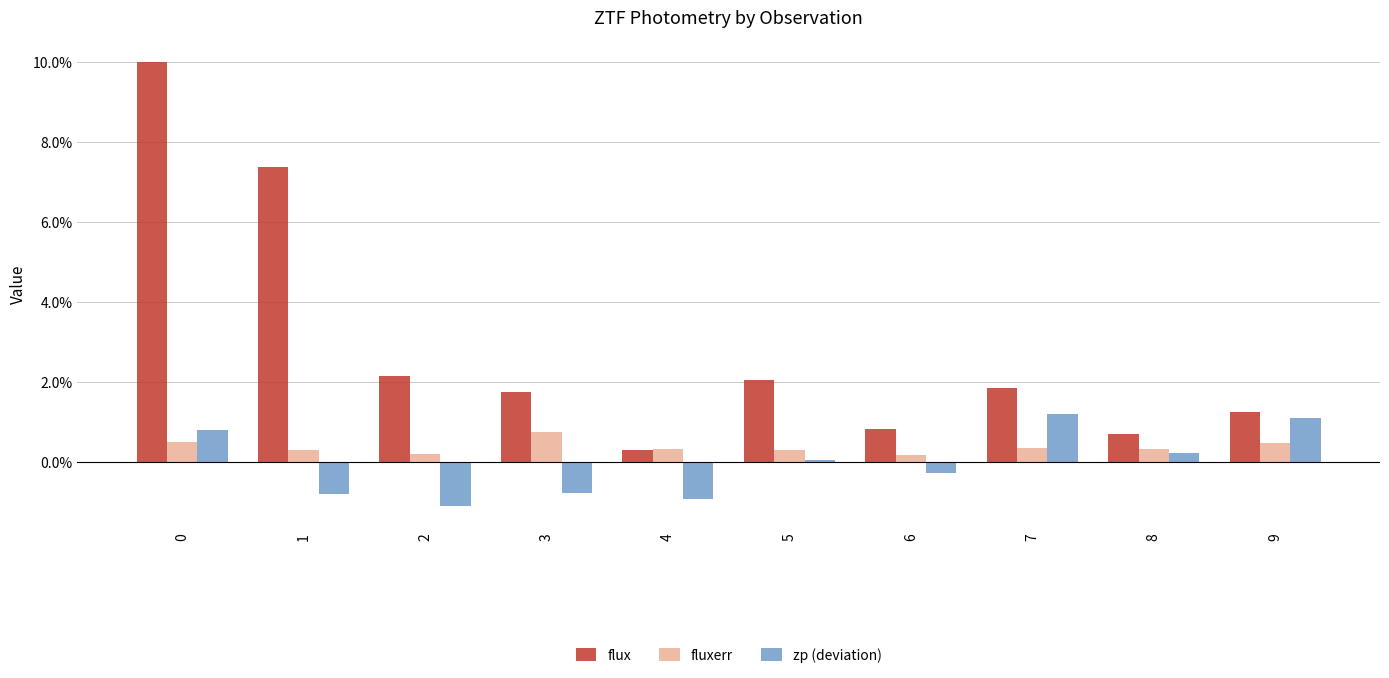

The value of flux at 1 is 10.8. True or false?

False